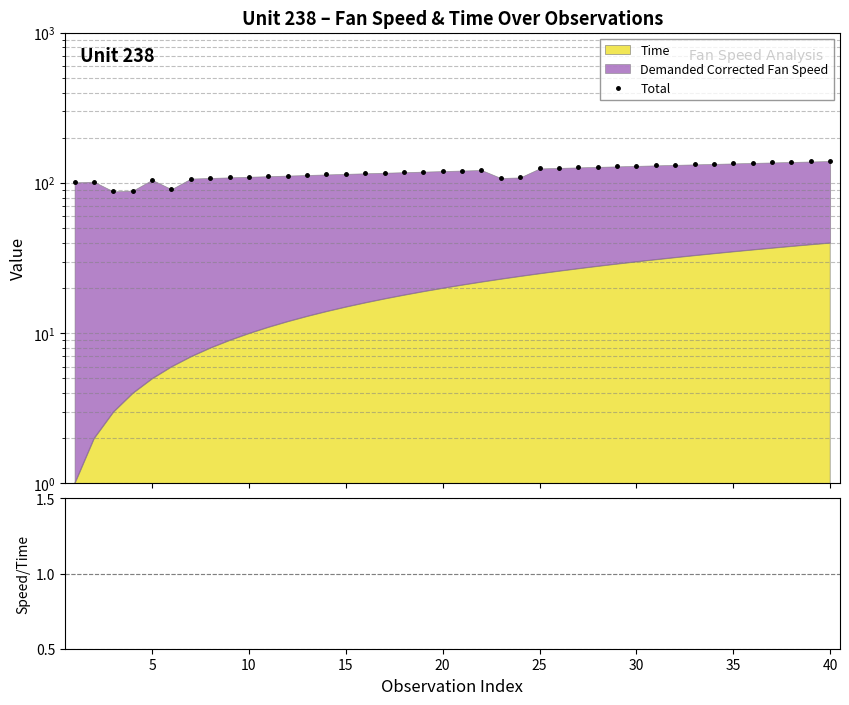

The Total series shows 58.6 at 25. True or false?

False